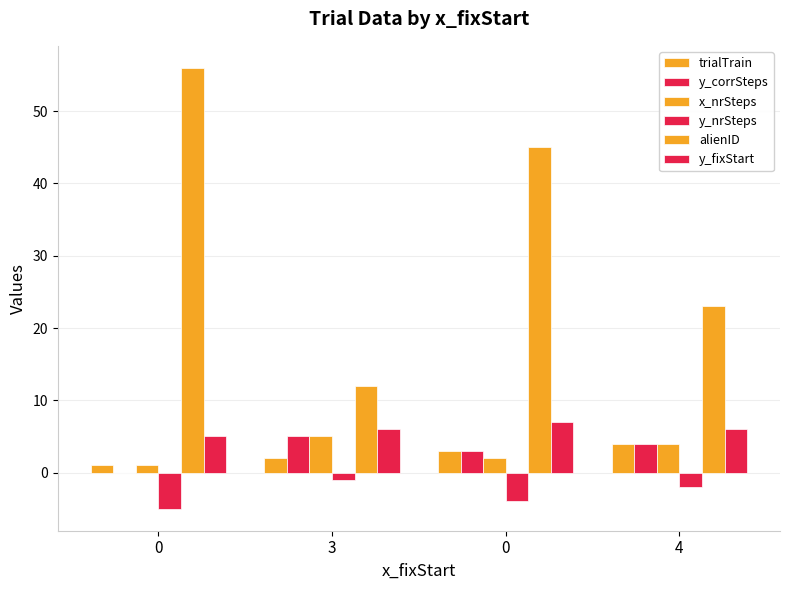

Does the chart contain stacked bars?

No